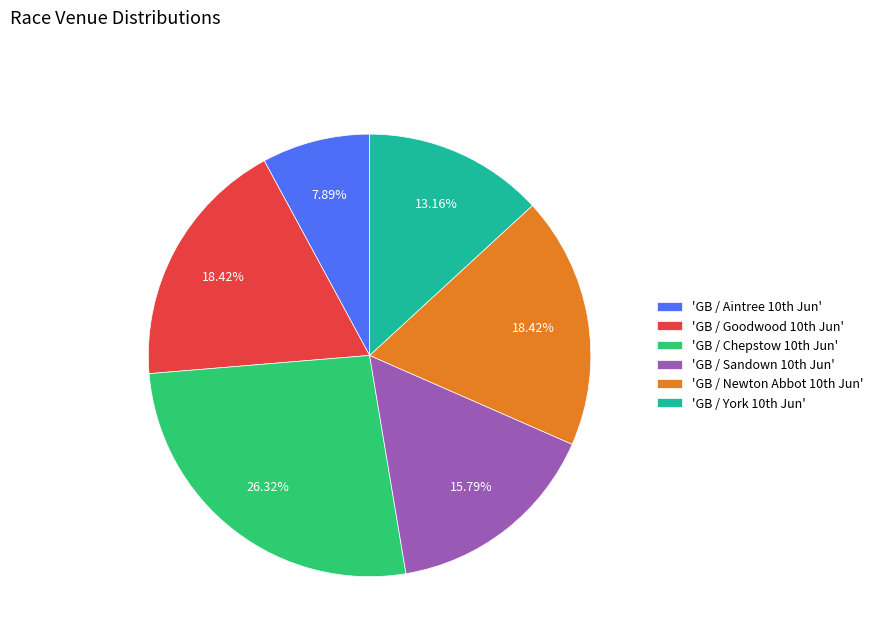

Which category has the smallest portion of the pie?

'GB / Aintree 10th Jun'